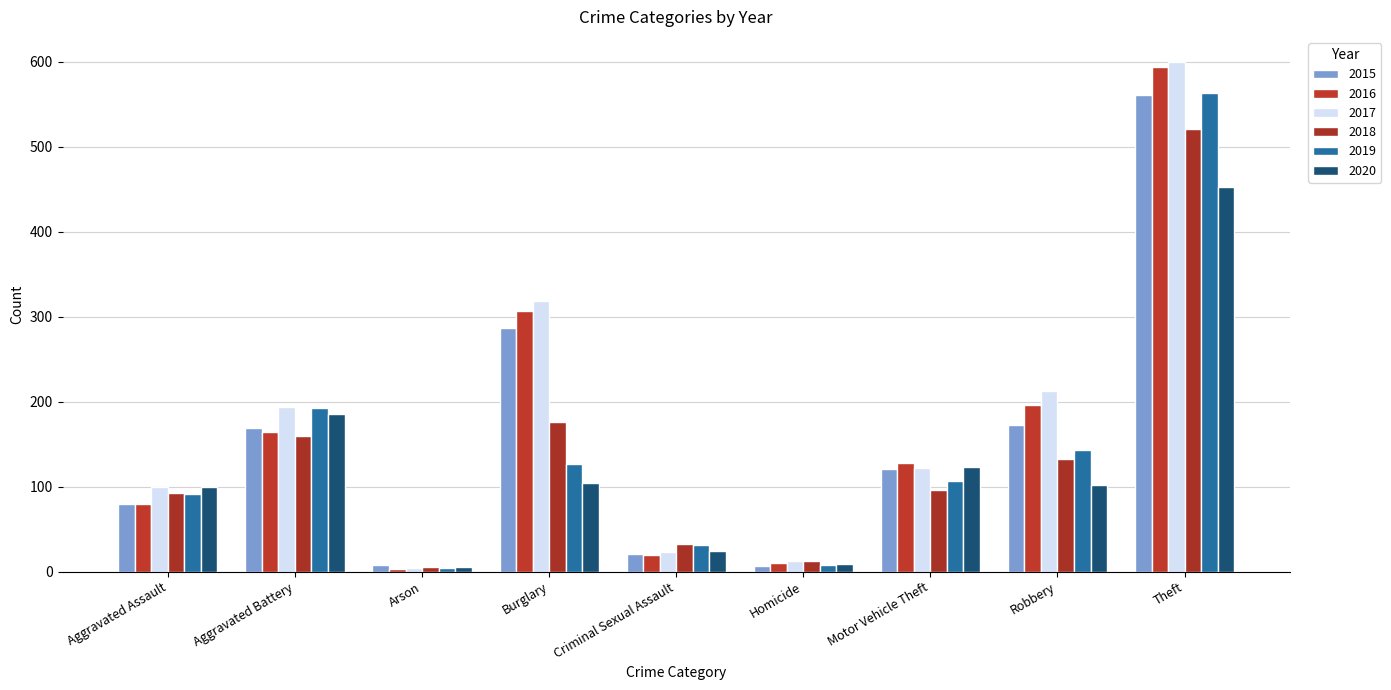

What is the label of the 9th bar from the right?

Aggravated Assault